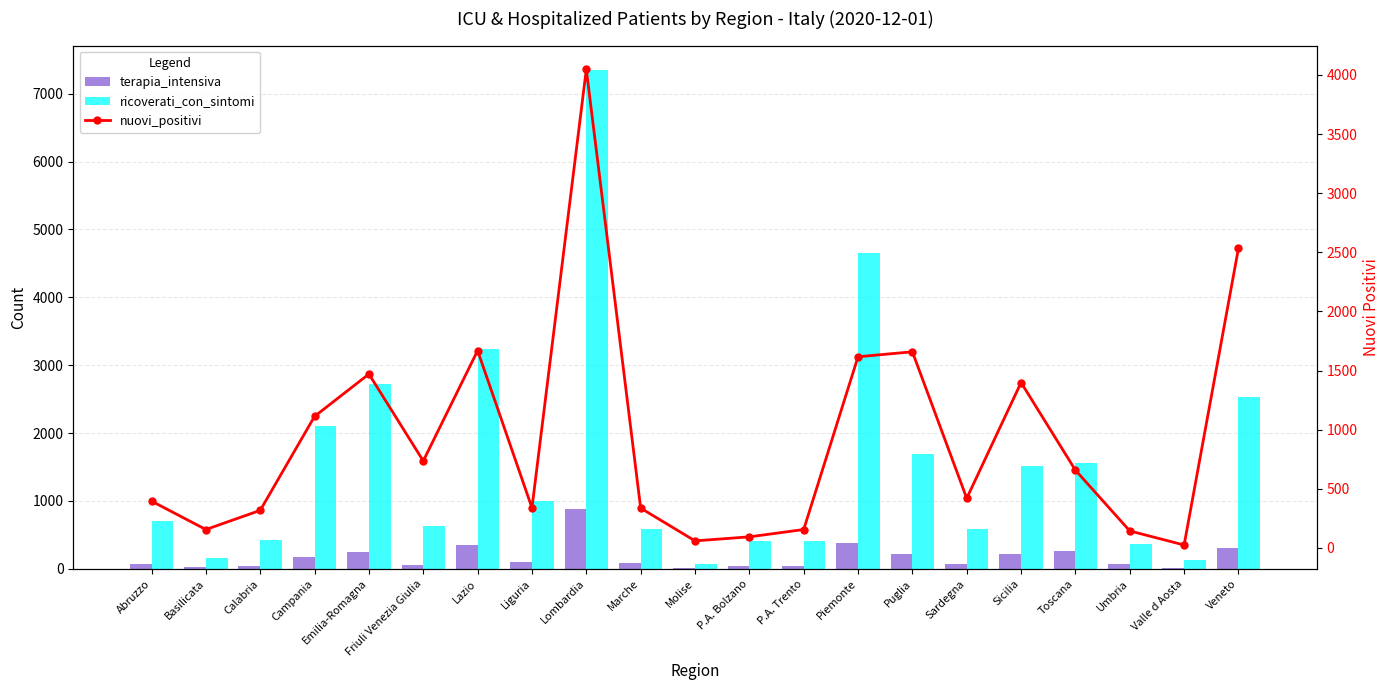

Between P.A. Trento and P.A. Bolzano, which is larger?

P.A. Trento